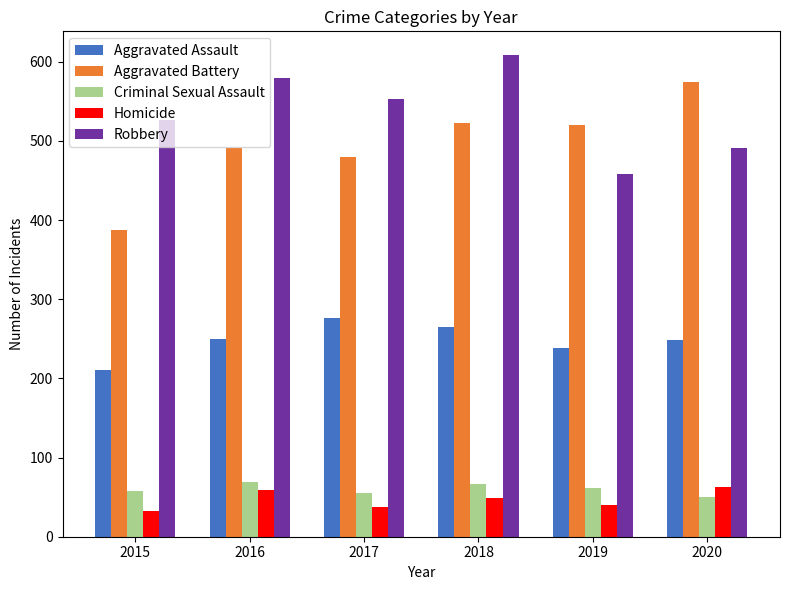

The Aggravated Assault series shows 168 at 2018. True or false?

False